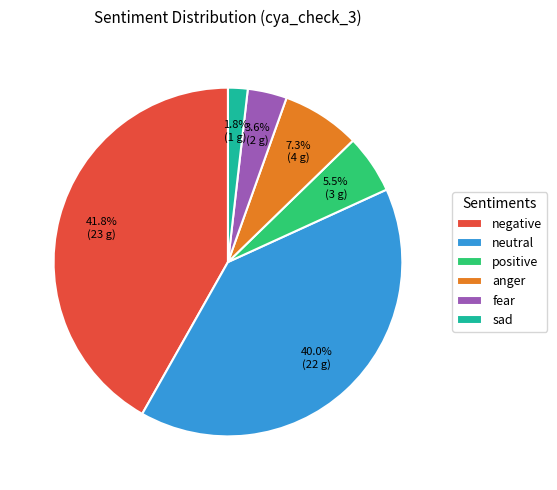

What percentage is NOT represented by fear?

96.4%